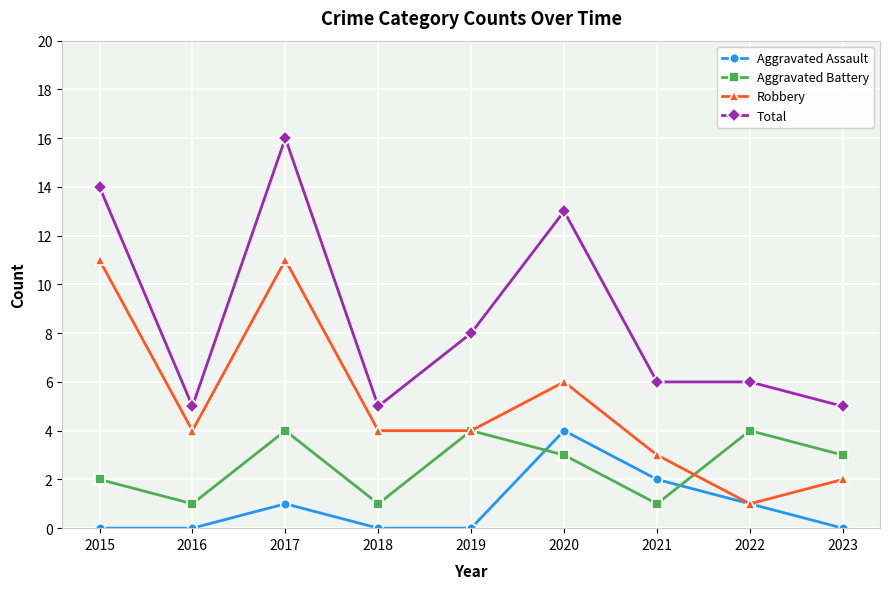

True or false: Aggravated Assault has a value of 0 at 2019.

True